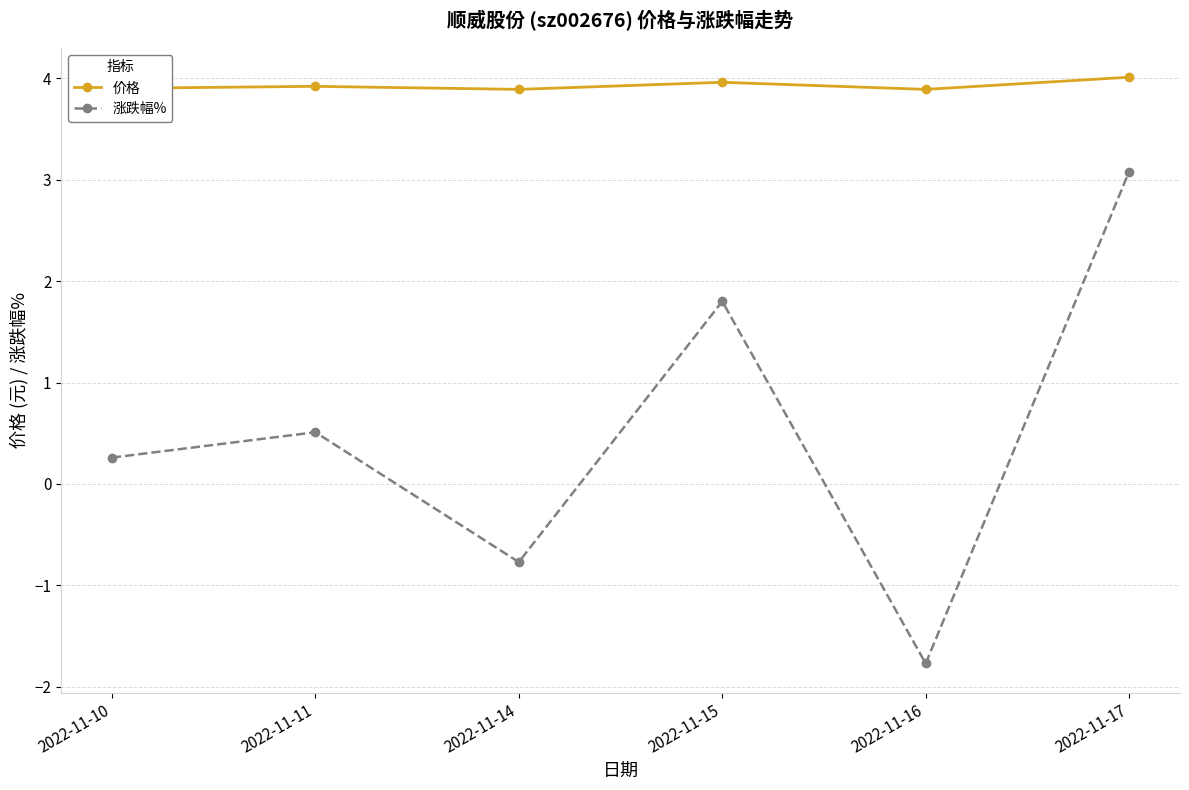

What is the average value of the 价格 series?

3.9